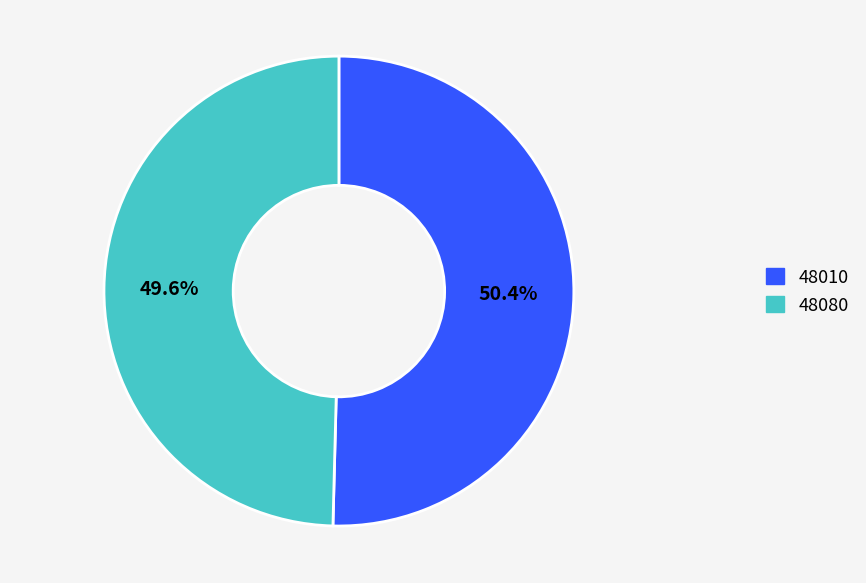

How many segments does this pie chart have?

2